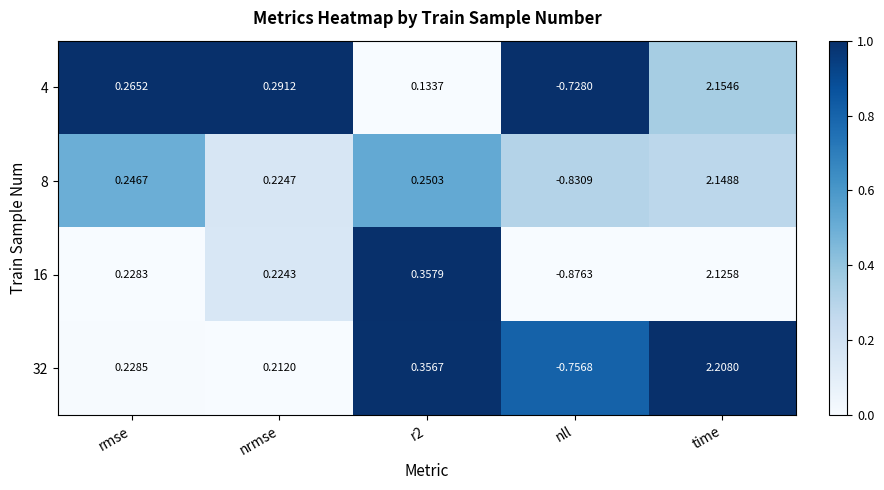

Which series has the widest spread of values?

16